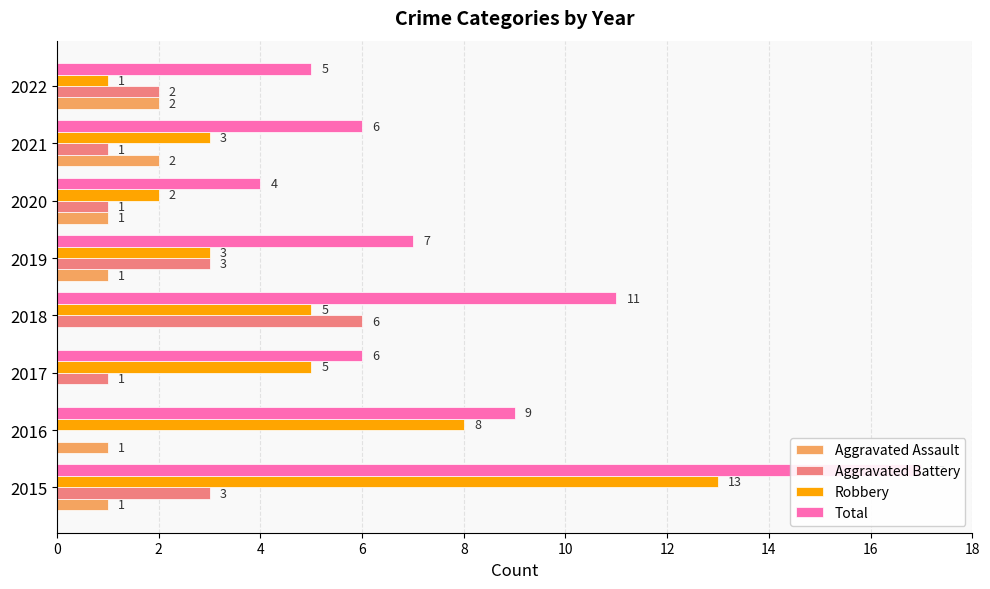

What is the minimum value for Robbery?

1